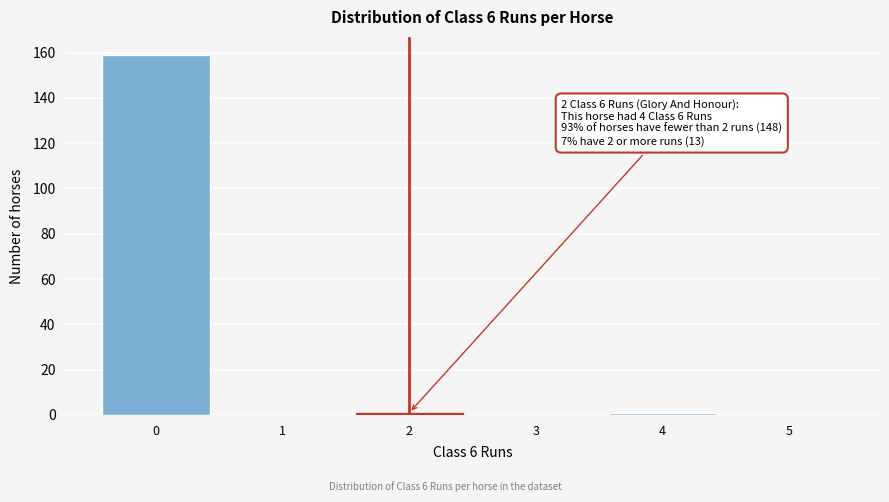

Reading left to right, extract all data points from this chart.

0=159	1=0	2=1	3=0	4=1	5=0